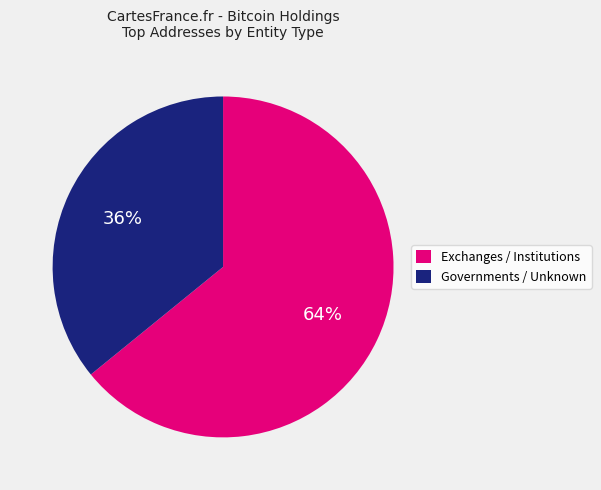

To the nearest percent, what is the average slice percentage?

50%